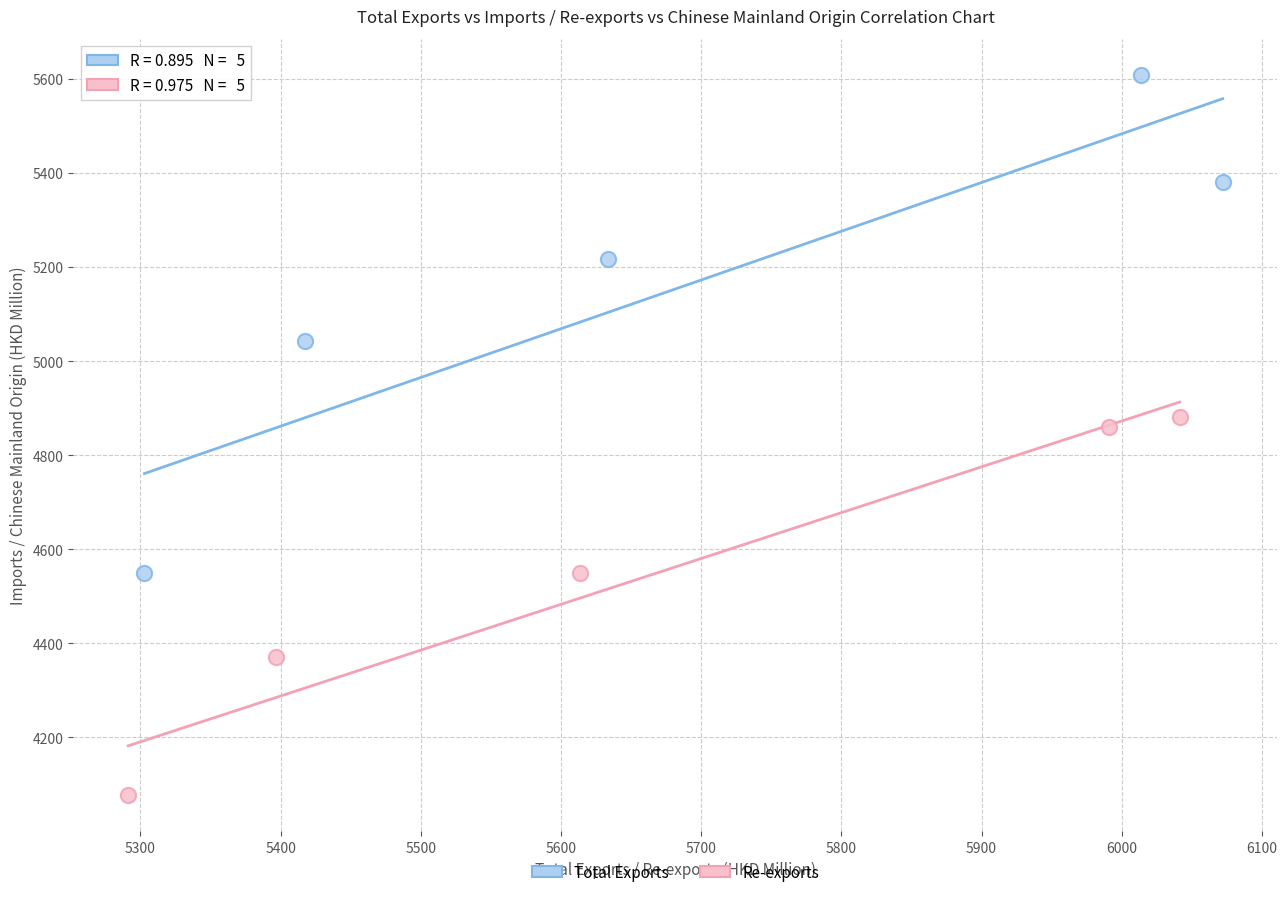

Which series has the widest spread of Y values?

Total Exports